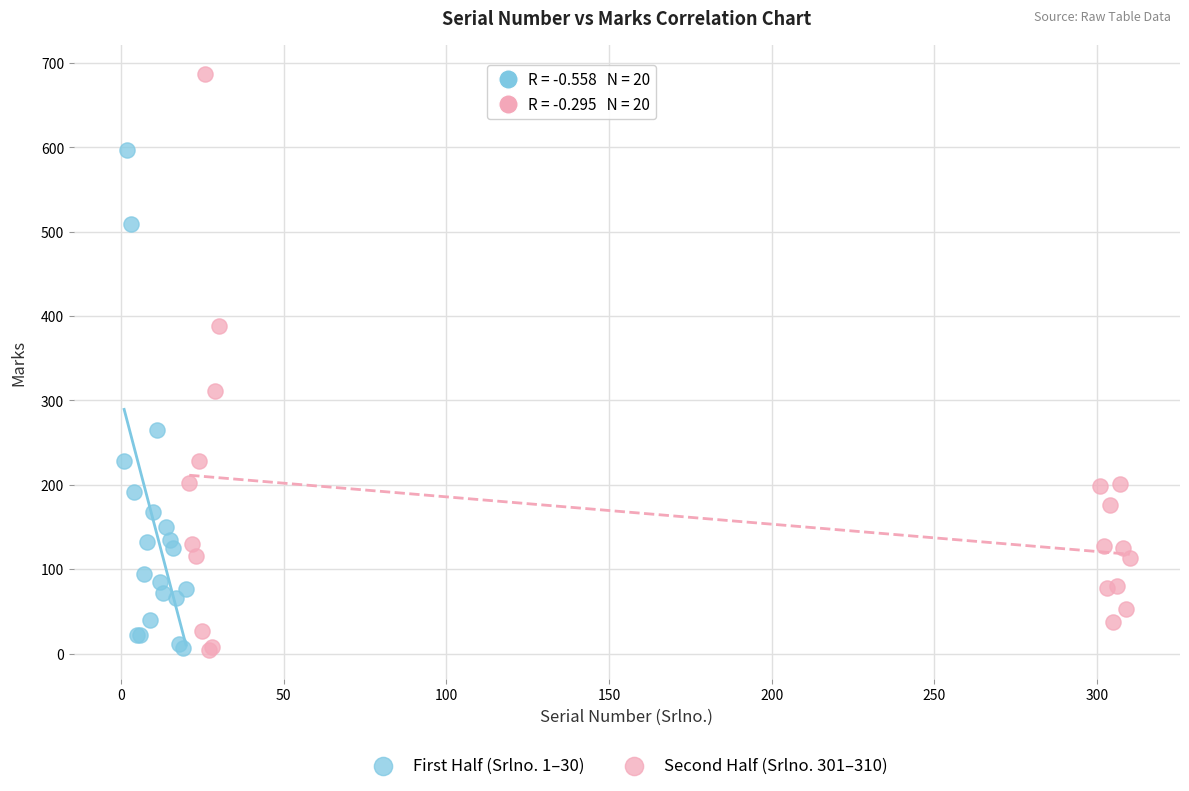

Which series has the widest spread of Y values?

Second Half (Srlno. 301–310)